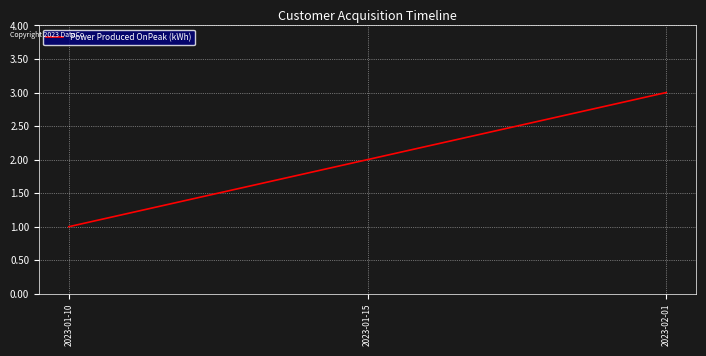

At which label is the value closest to 2?

2023-01-15